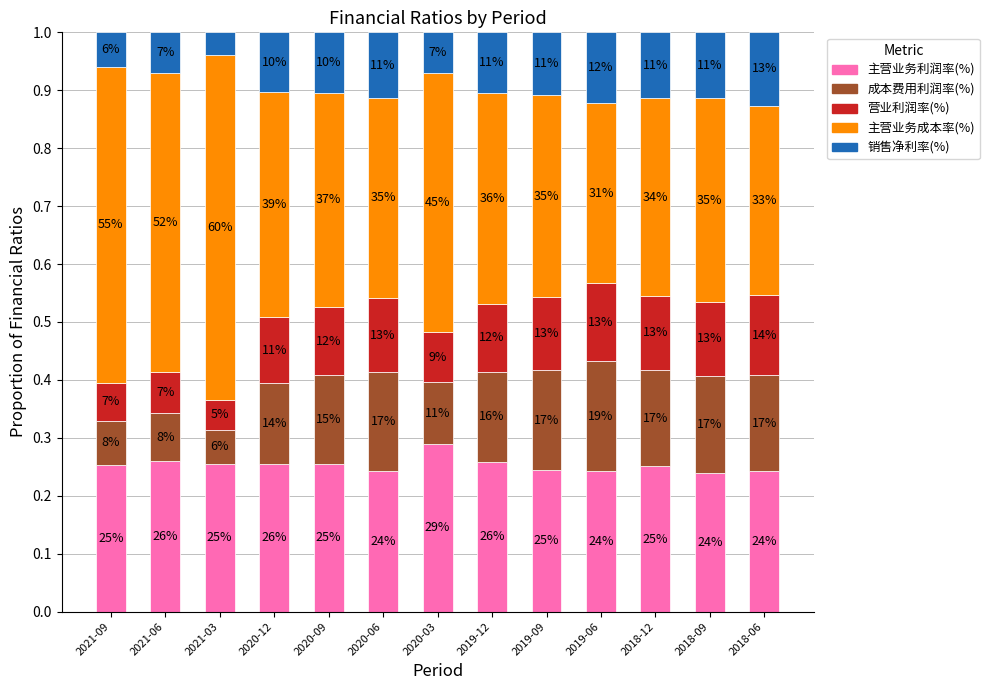

At how many categories does at least one series exceed 0?

13